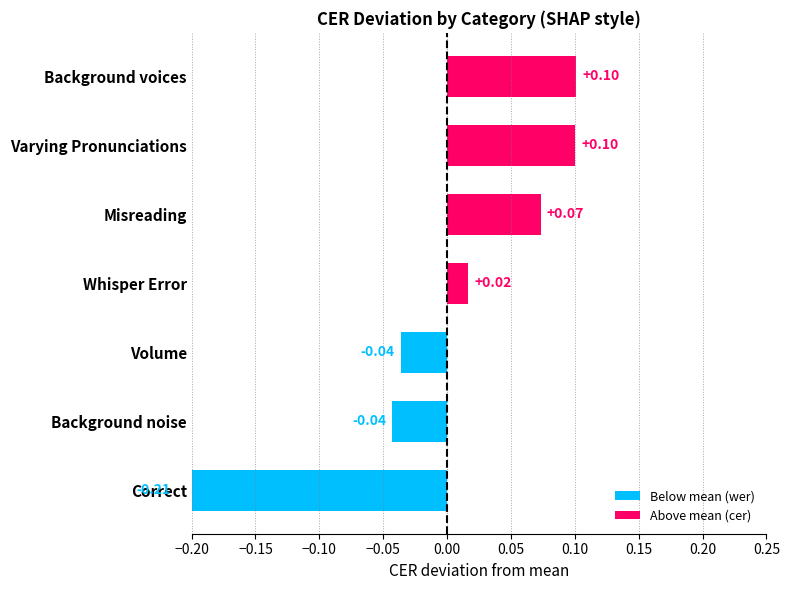

Count the number of values greater than 0.

4